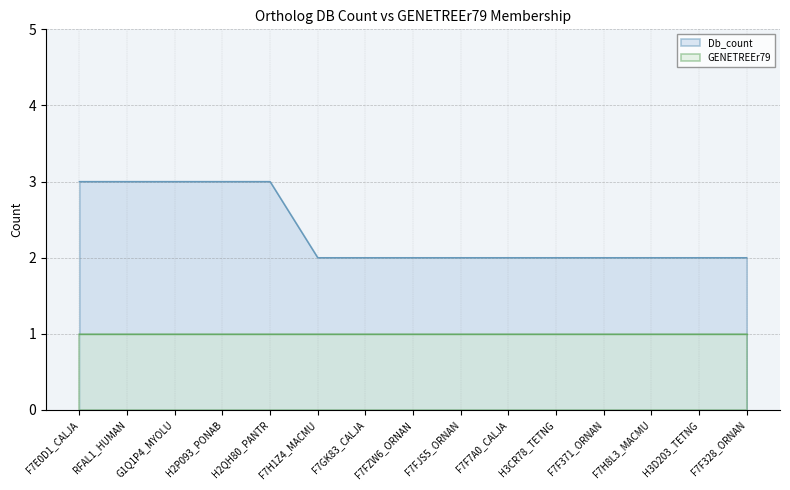

Which category has the lowest value across all series?

F7H1Z4_MACMU